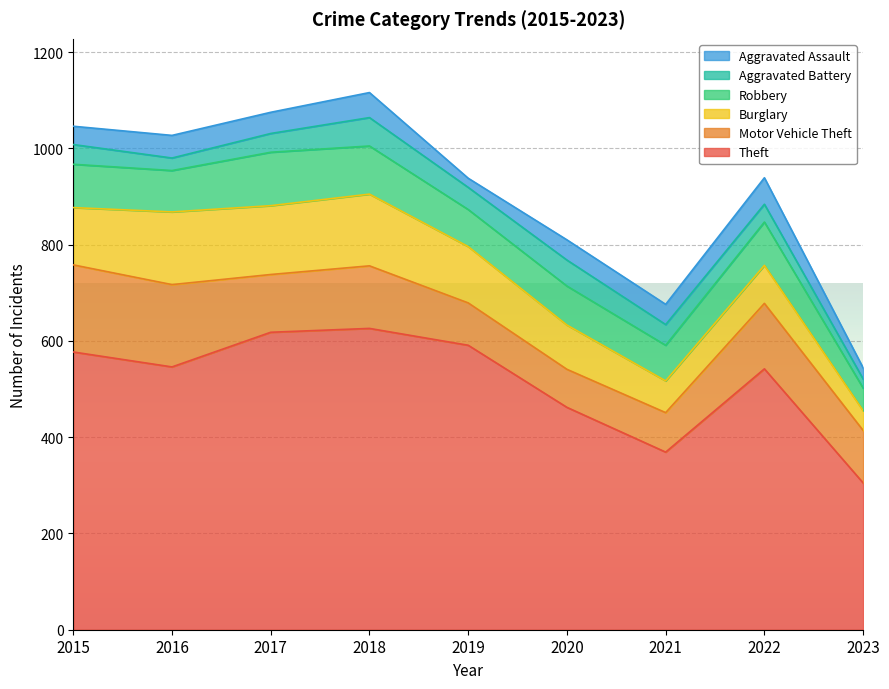

Count the number of categories in the chart.

9